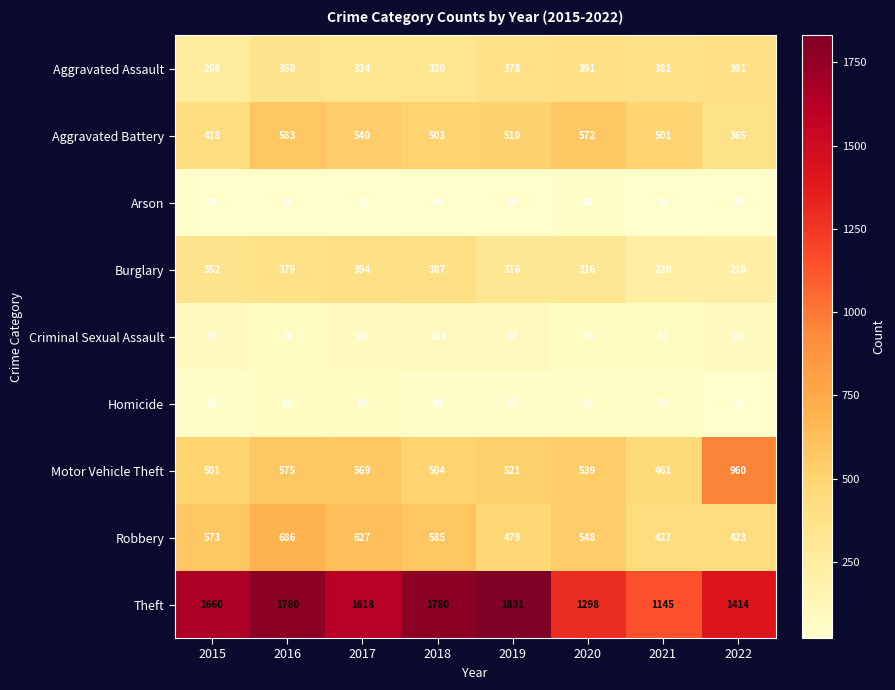

The value of Motor Vehicle Theft at 2018 is 504. True or false?

True